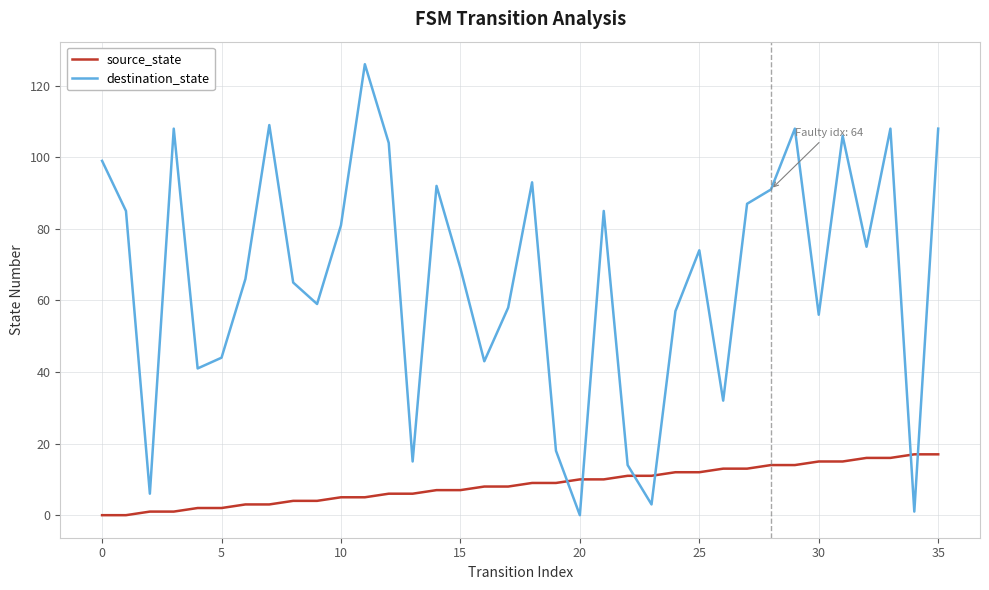

What is the highest value of the destination_state series?

126